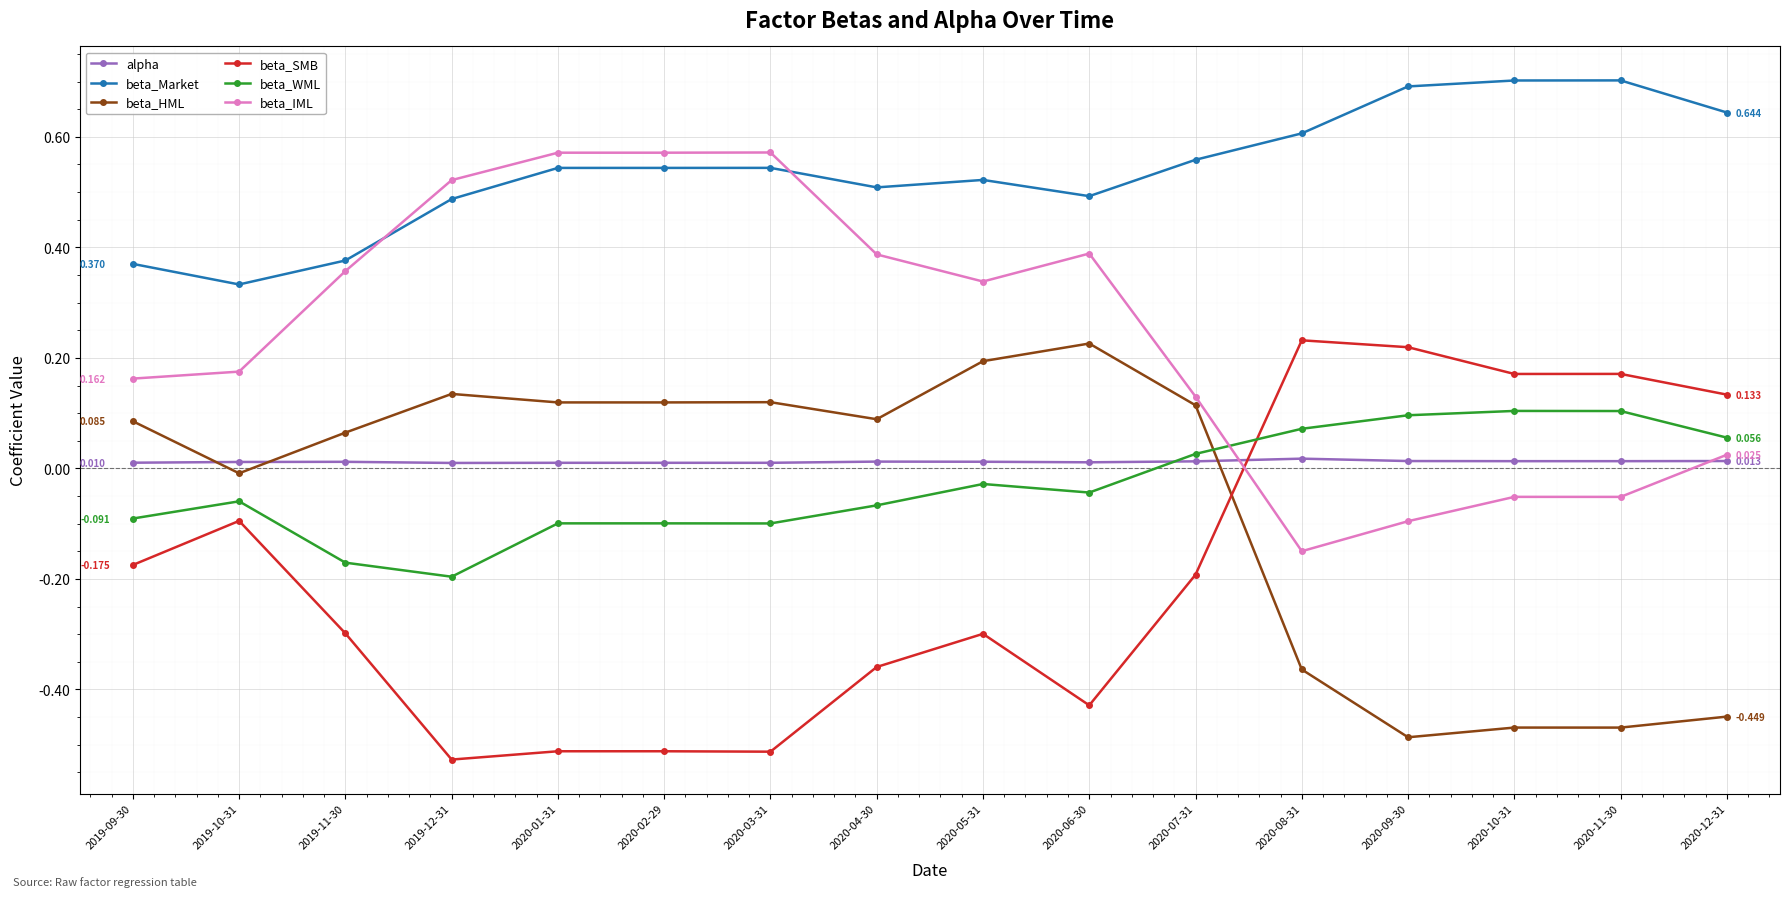

True or false: beta_SMB has more than 1 points higher than both neighbors.

True